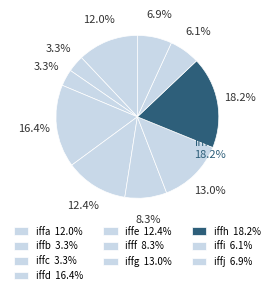

Combined, do ifff and iffi account for over 50%?

No